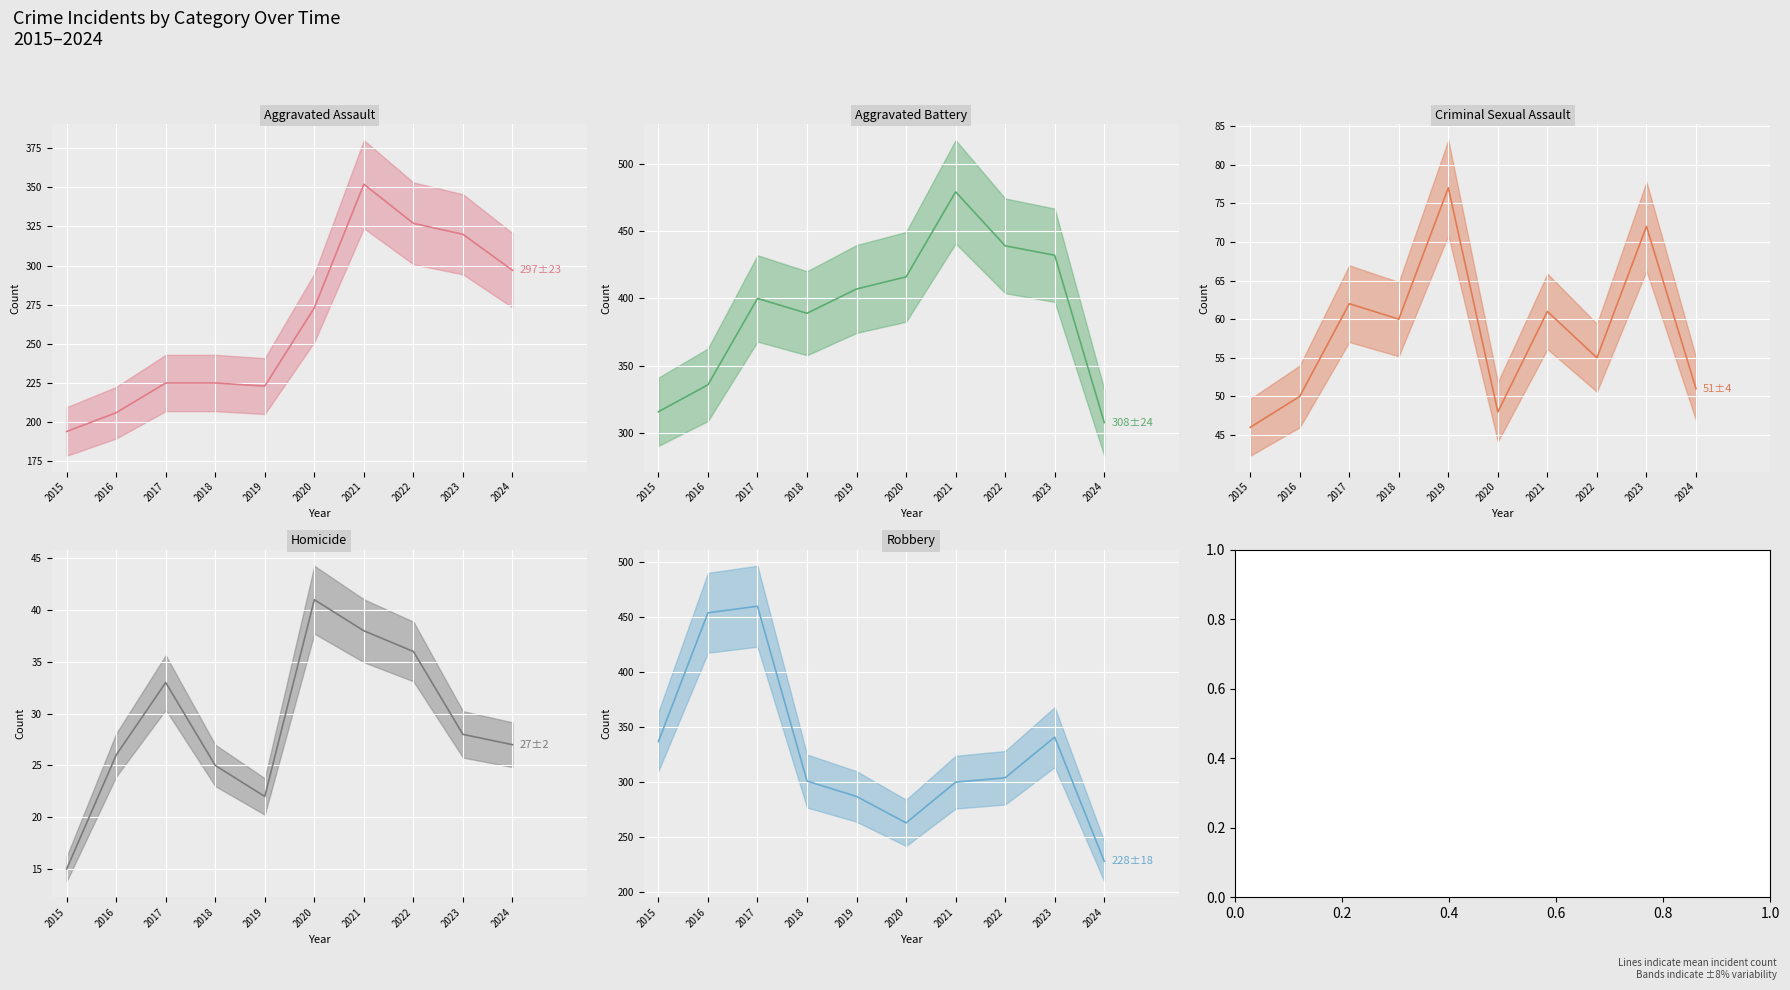

How many values in the Aggravated Battery series are below 407?

5